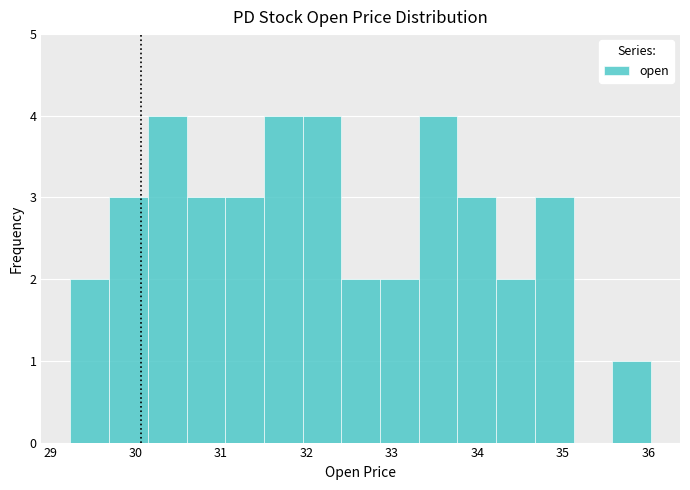

Reading left to right, transcribe this chart: for each bar, give the range it covers on the x-axis and its height. Neither the bar edges nor the heights are printed on the chart, so give them approximately, as read against the axes.

29.2 to 29.7: 2
29.7 to 30.1: 3
30.1 to 30.6: 4
30.6 to 31.1: 3
31.1 to 31.5: 3
31.5 to 32.0: 4
32.0 to 32.4: 4
32.4 to 32.9: 2
32.9 to 33.3: 2
33.3 to 33.8: 4
33.8 to 34.2: 3
34.2 to 34.7: 2
34.7 to 35.1: 3
35.1 to 35.6: 0
35.6 to 36.0: 1